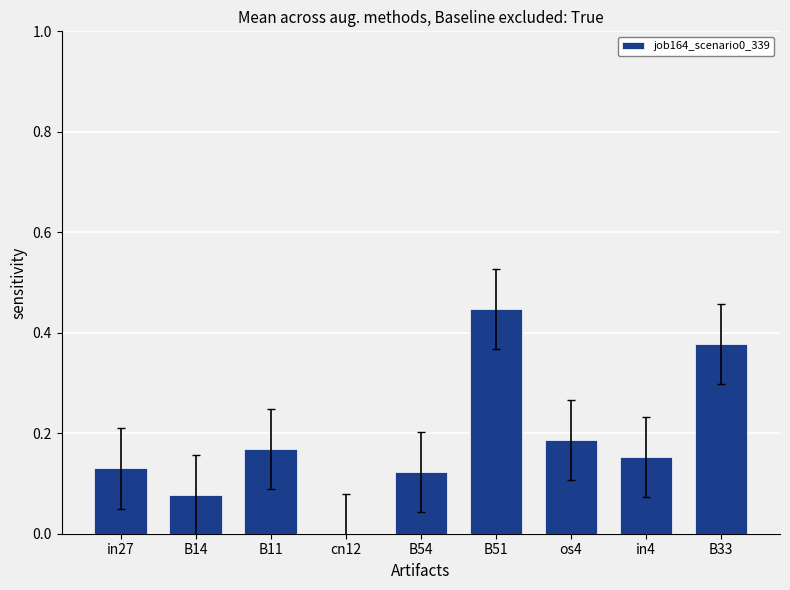

At which label is the value closest to 0?

cn12